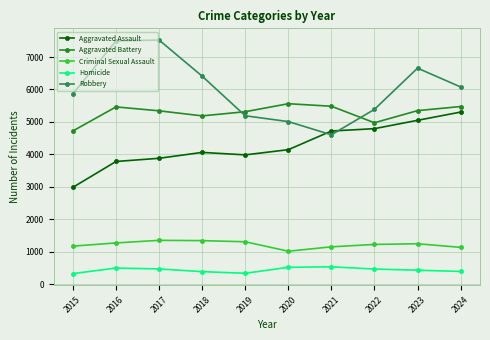

How many distinct data groups are displayed?

5